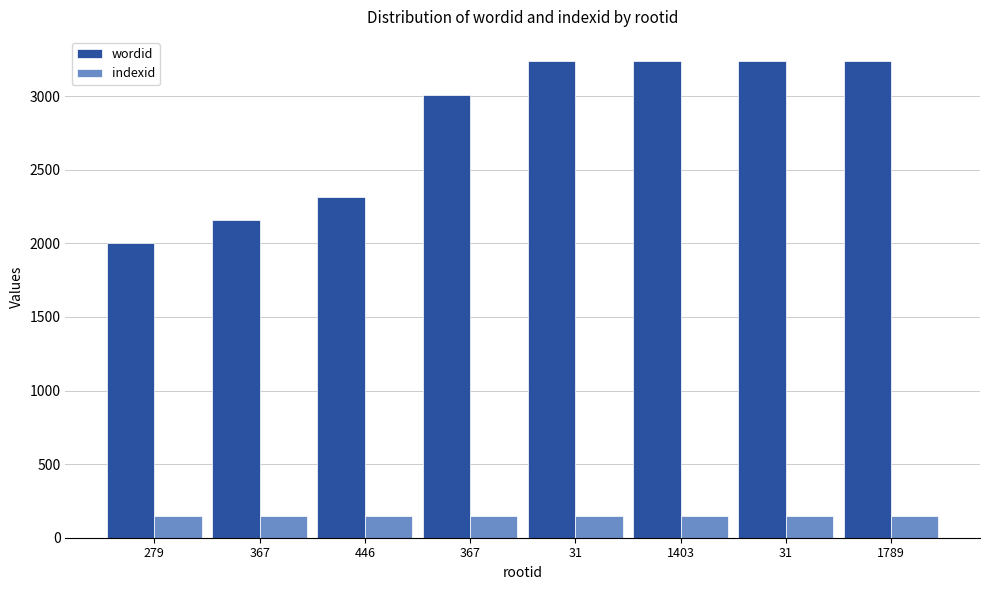

Rank the series by their maximum value, from lowest to highest.

indexid, wordid